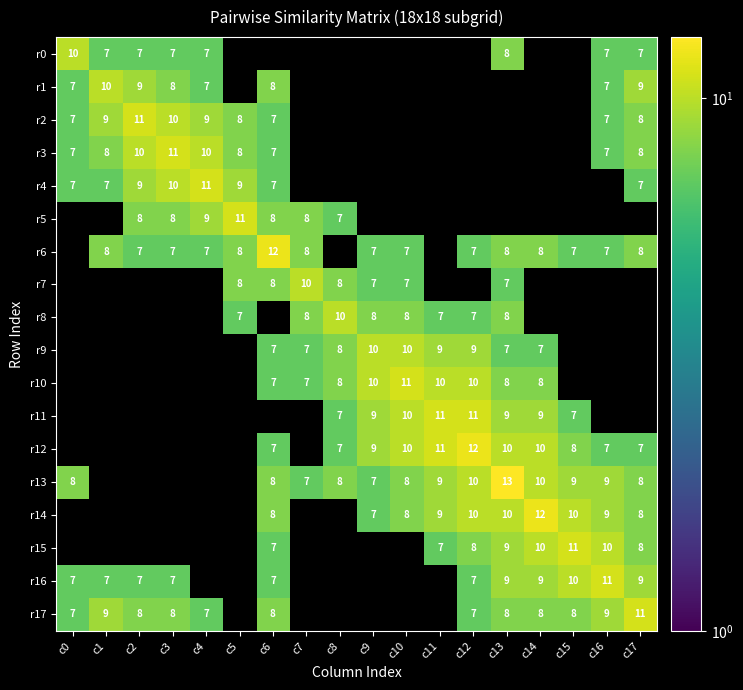

Which series has the widest spread of values?

r13